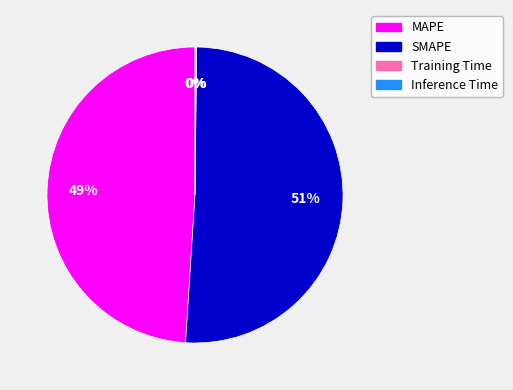

Is it true that MAPE is 64% of the pie?

False